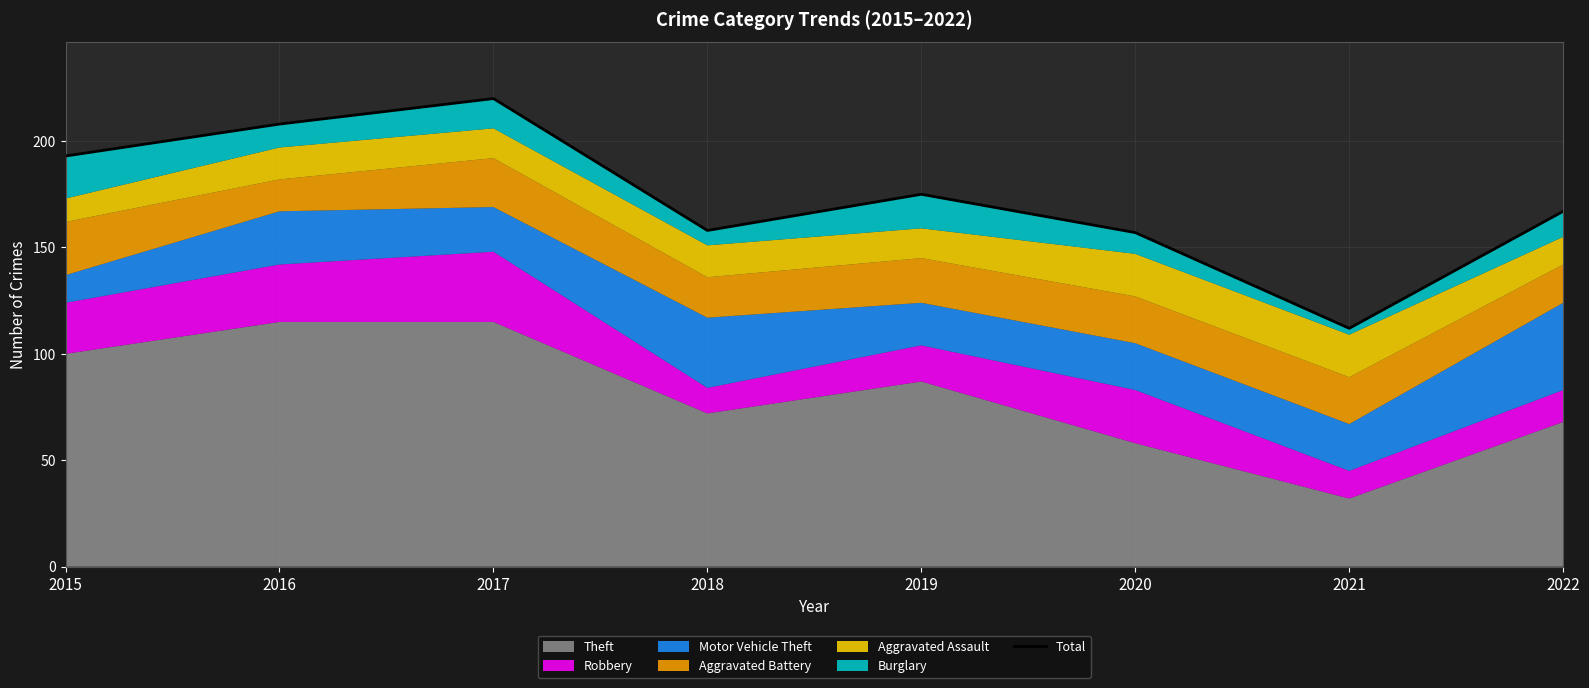

What is the smallest value displayed?

112